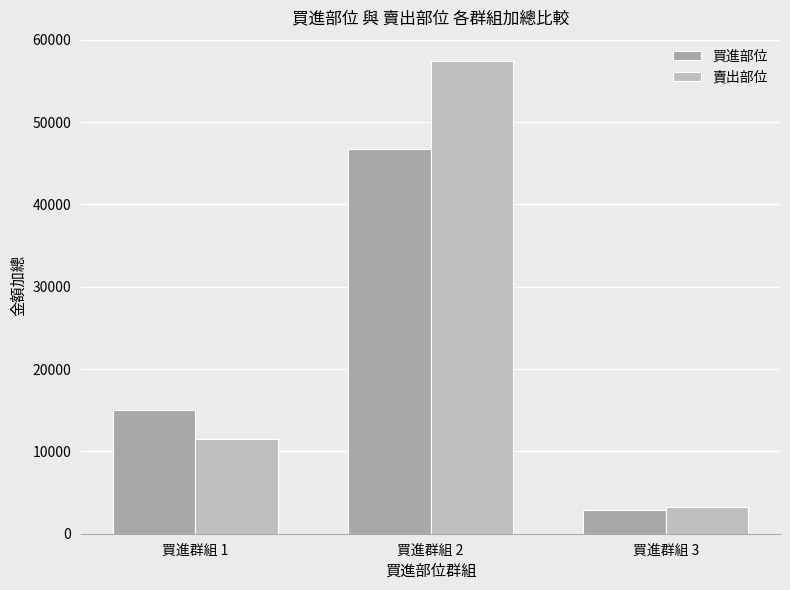

Which series has the widest spread of values?

賣出部位